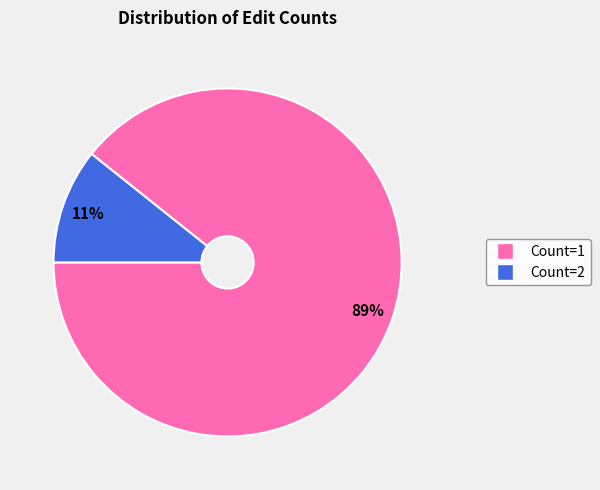

Is there a majority slice in this chart?

Yes